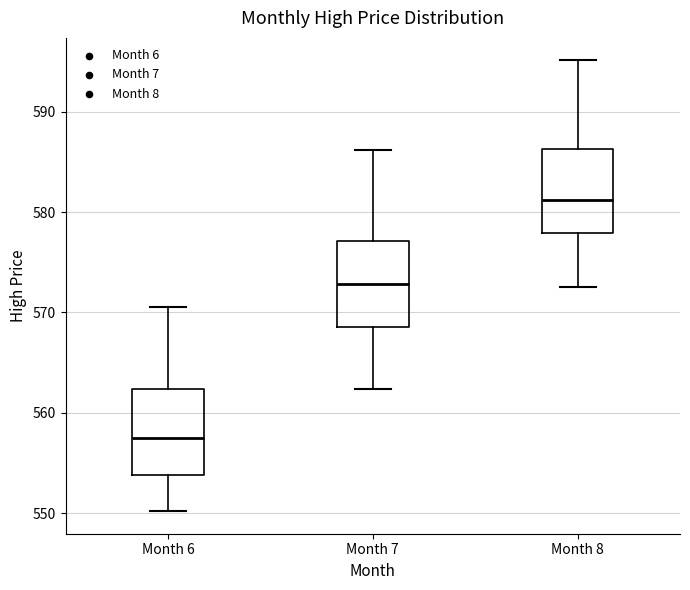

Reading left to right, read every box against the y-axis: the position of its median line, the range the box covers, and the ends of its whiskers. The values are not printed on the chart, so give them approximately, as read against the axis.

Month 6: median 558, box 554 to 562, whiskers 550 to 571
Month 7: median 573, box 569 to 577, whiskers 562 to 586
Month 8: median 581, box 578 to 586, whiskers 573 to 595